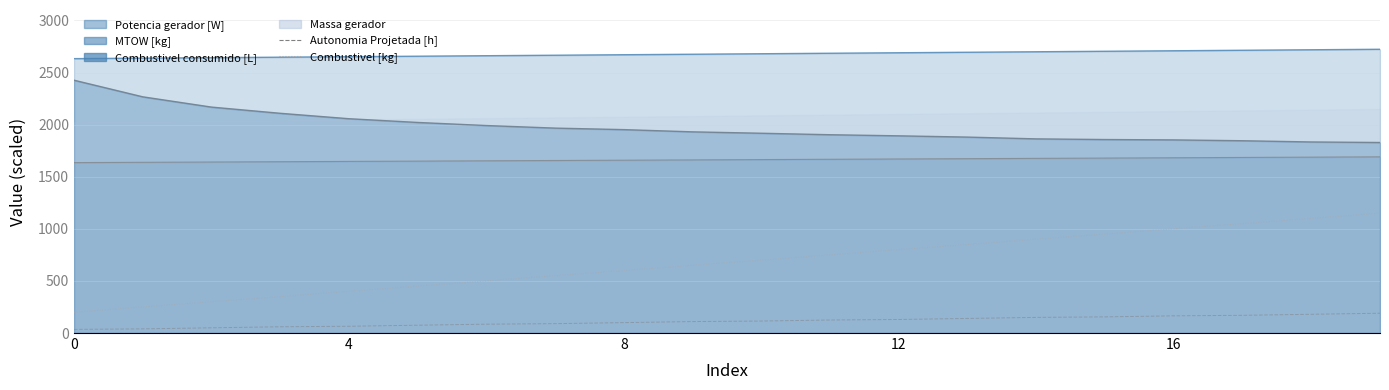

What value does the Combustivel [kg] series have at 4, to the nearest 10?

400